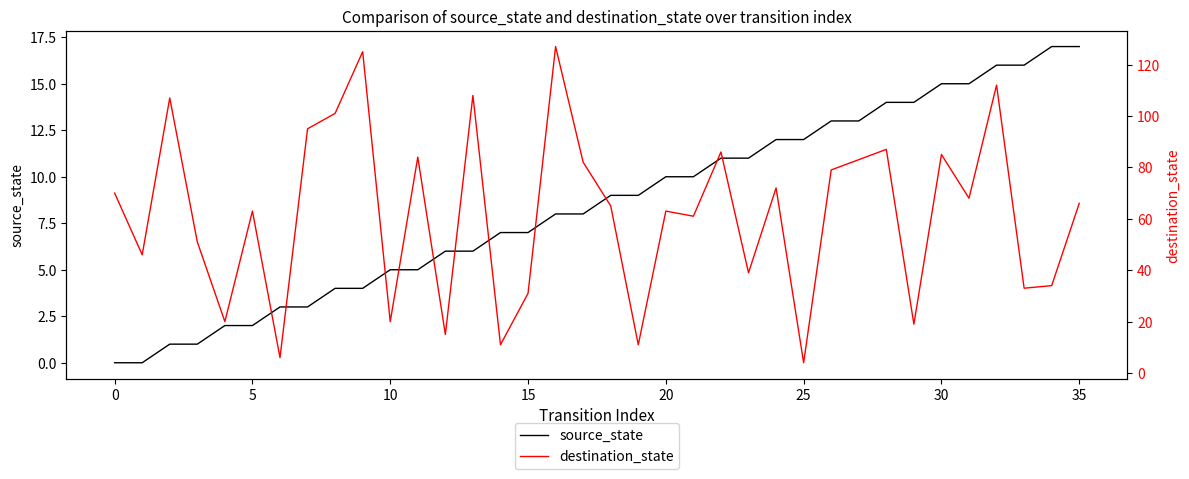

What is the average value of the source_state series?

8